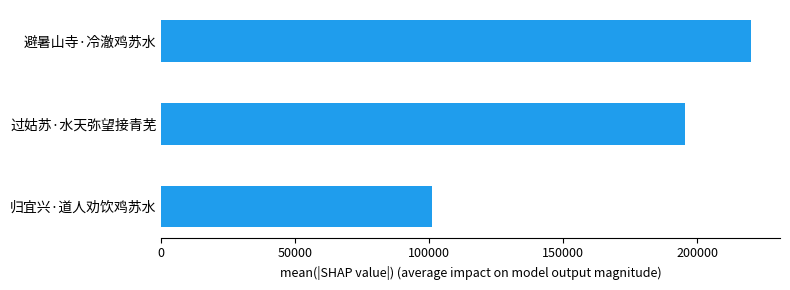

What is the smallest value displayed?

100828